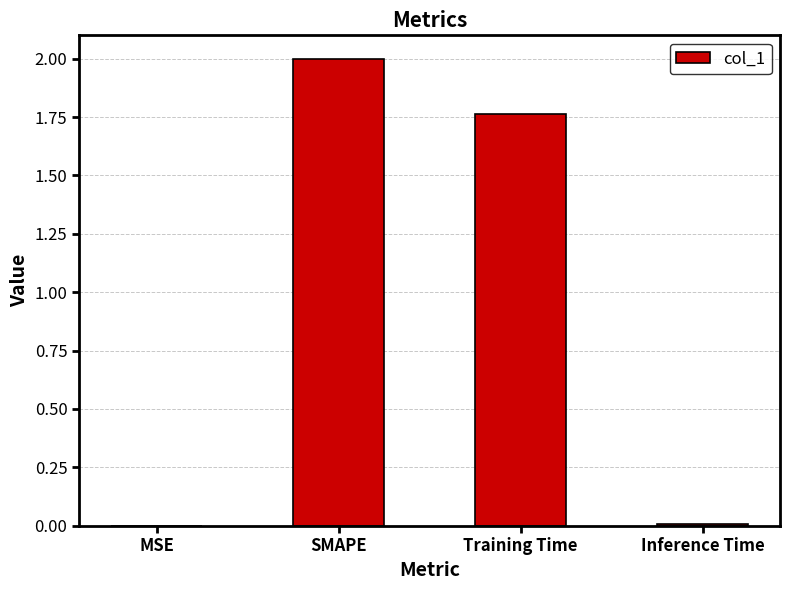

Is it true that the value at Training Time is 3.0?

False